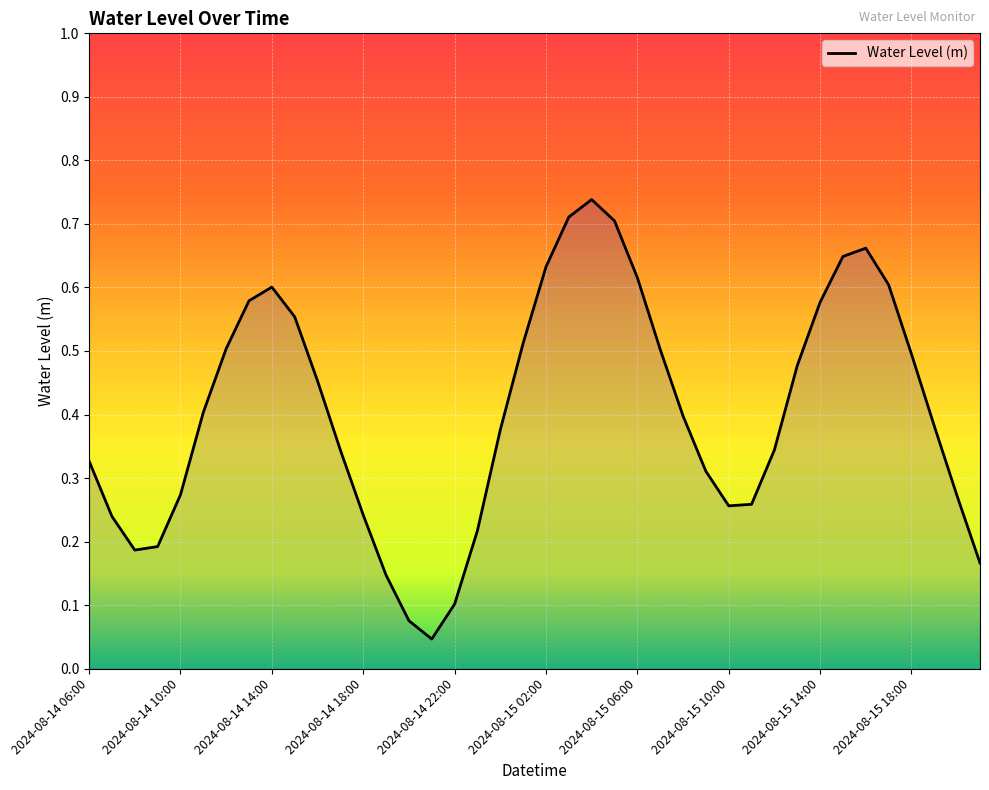

Does the chart have visible grid lines?

Yes